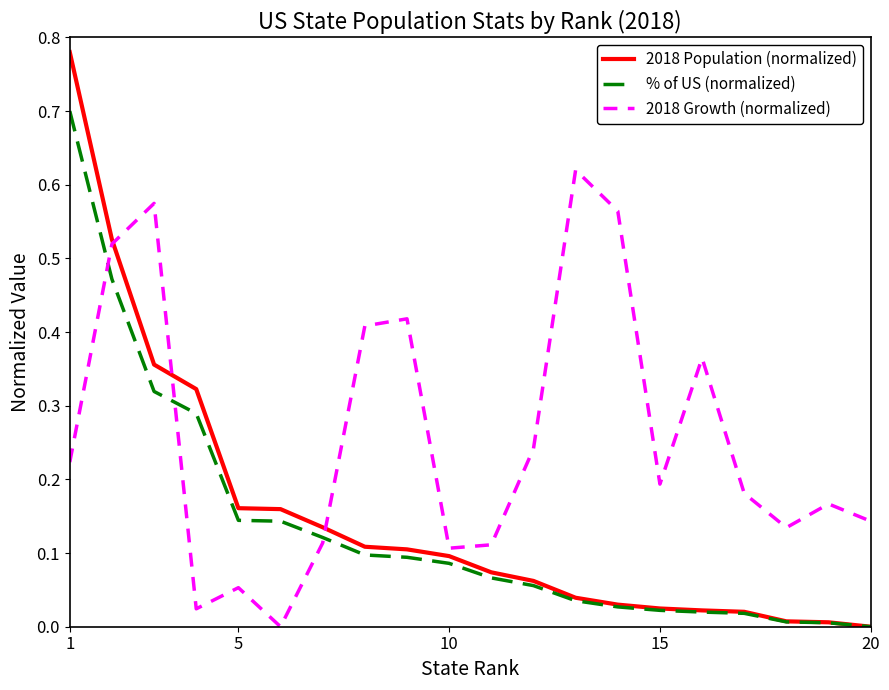

Which series has the largest total across all categories?

2018 Growth (normalized)